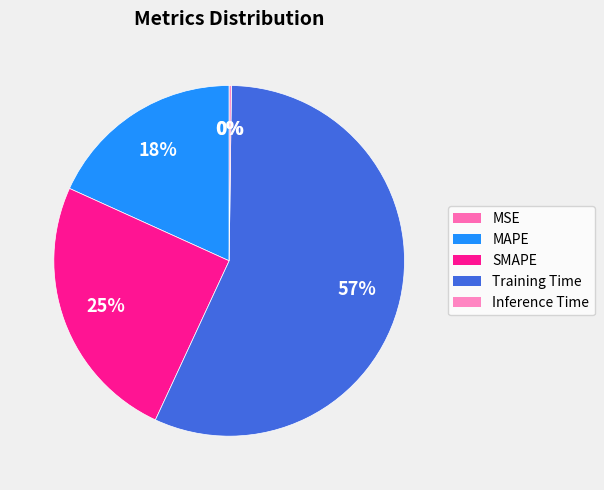

Is there any slice that represents more than half of the pie?

Yes